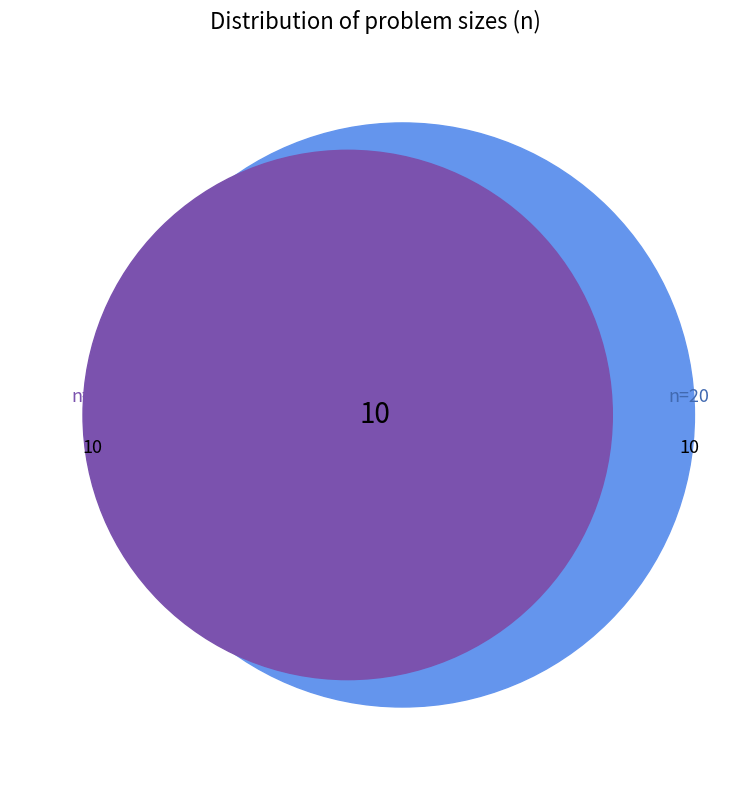

How much of the chart is everything except n=15?

66.7%